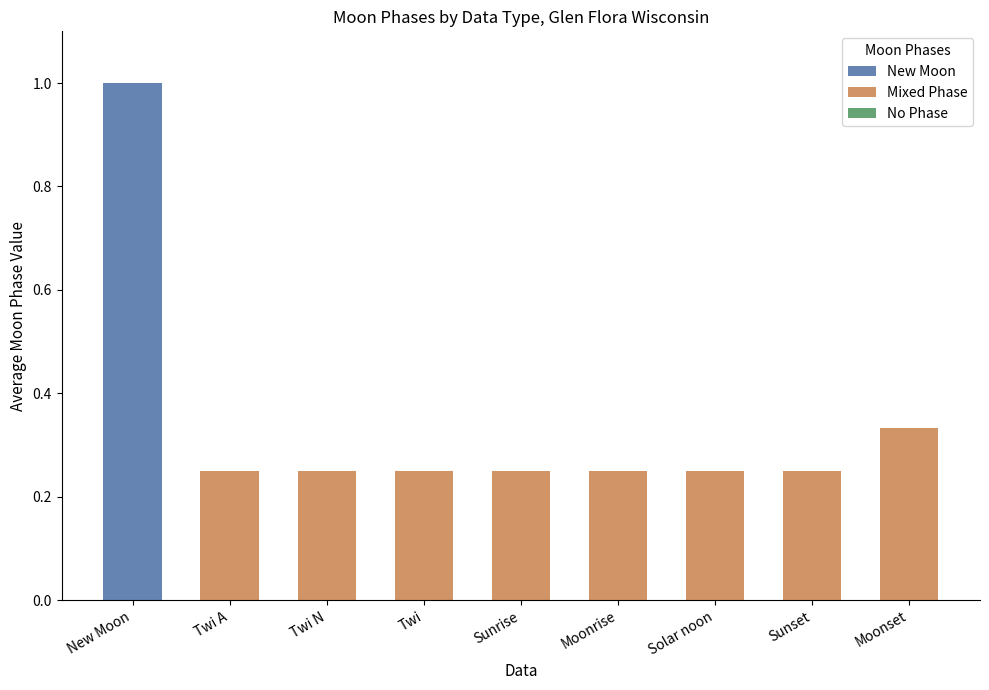

The value of Mixed Phase at New Moon is 0.0. True or false?

True